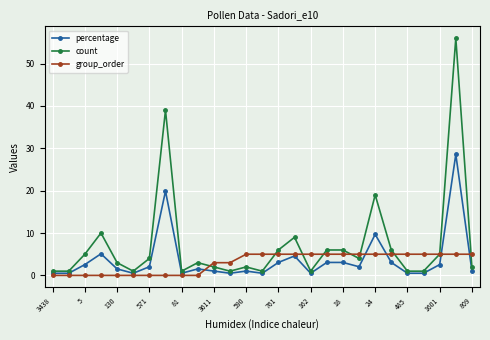

What is the greatest value displayed?

56.0